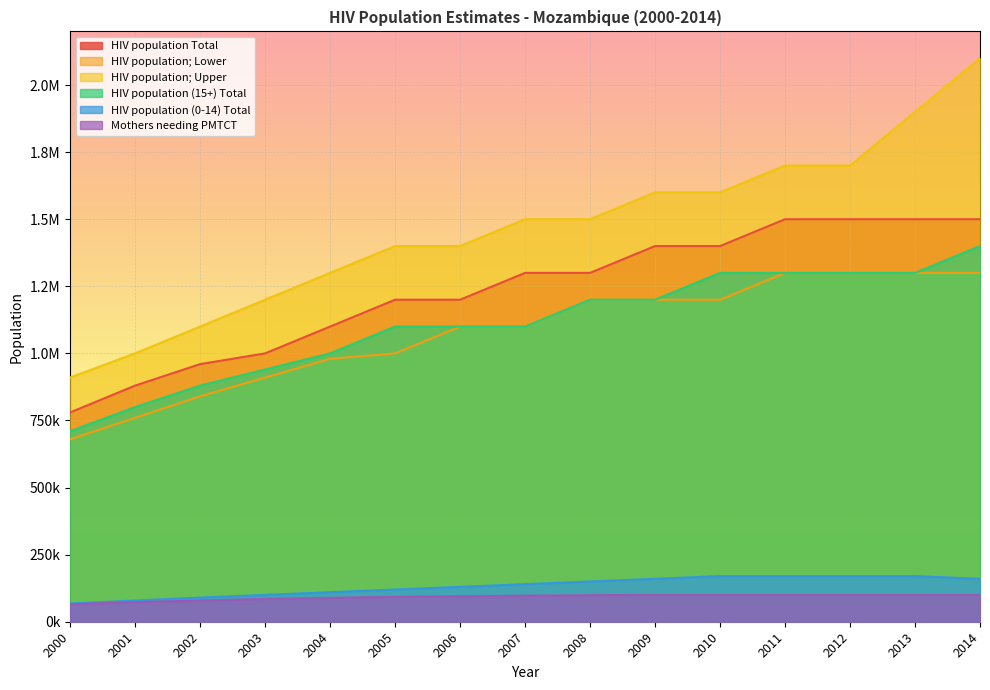

Reading left to right, what are all the values shown in this chart?

HIV population Total: 2000=780000	2001=880000	2002=960000	2003=1000000	2004=1100000	2005=1200000	2006=1200000	2007=1300000	2008=1300000	2009=1400000	2010=1400000	2011=1500000	2012=1500000	2013=1500000	2014=1500000
HIV population; Lower: 2000=680000	2001=760000	2002=840000	2003=910000	2004=980000	2005=1000000	2006=1100000	2007=1100000	2008=1200000	2009=1200000	2010=1200000	2011=1300000	2012=1300000	2013=1300000	2014=1300000
HIV population; Upper: 2000=910000	2001=1000000	2002=1100000	2003=1200000	2004=1300000	2005=1400000	2006=1400000	2007=1500000	2008=1500000	2009=1600000	2010=1600000	2011=1700000	2012=1700000	2013=1900000	2014=2100000
HIV population (15+) Total: 2000=710000	2001=800000	2002=880000	2003=940000	2004=1000000	2005=1100000	2006=1100000	2007=1100000	2008=1200000	2009=1200000	2010=1300000	2011=1300000	2012=1300000	2013=1300000	2014=1400000
HIV population (0-14) Total: 2000=68000	2001=79000	2002=90000	2003=100000	2004=110000	2005=120000	2006=130000	2007=140000	2008=150000	2009=160000	2010=170000	2011=170000	2012=170000	2013=170000	2014=160000
Mothers needing PMTCT: 2000=65000	2001=73000	2002=79000	2003=85000	2004=89000	2005=93000	2006=95000	2007=97000	2008=99000	2009=100000	2010=100000	2011=100000	2012=100000	2013=100000	2014=100000